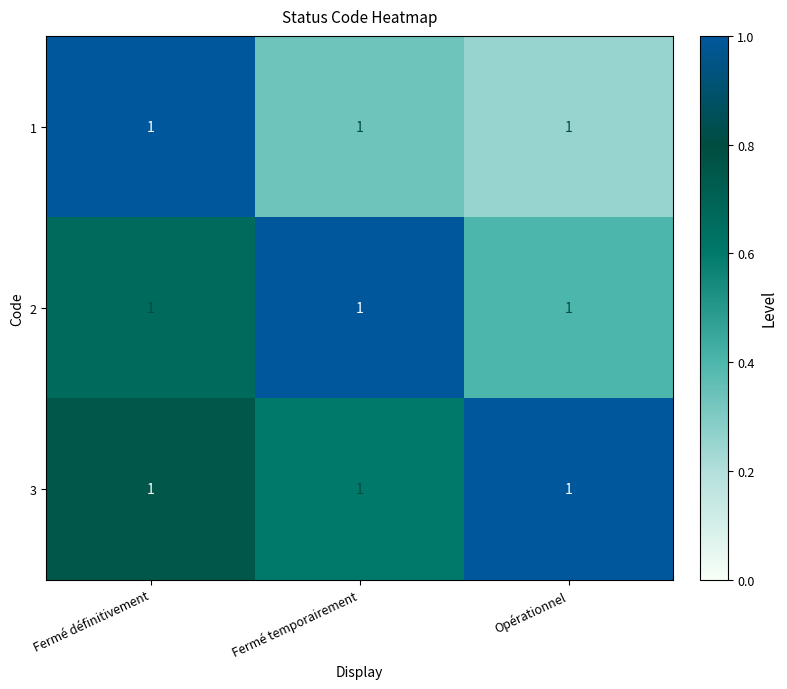

Reading left to right, transcribe all the data shown in this chart.

1: Fermé définitivement=1.0	Fermé temporairement=1.0	Opérationnel=1.0
2: Fermé définitivement=1.0	Fermé temporairement=1.0	Opérationnel=1.0
3: Fermé définitivement=1.0	Fermé temporairement=1.0	Opérationnel=1.0